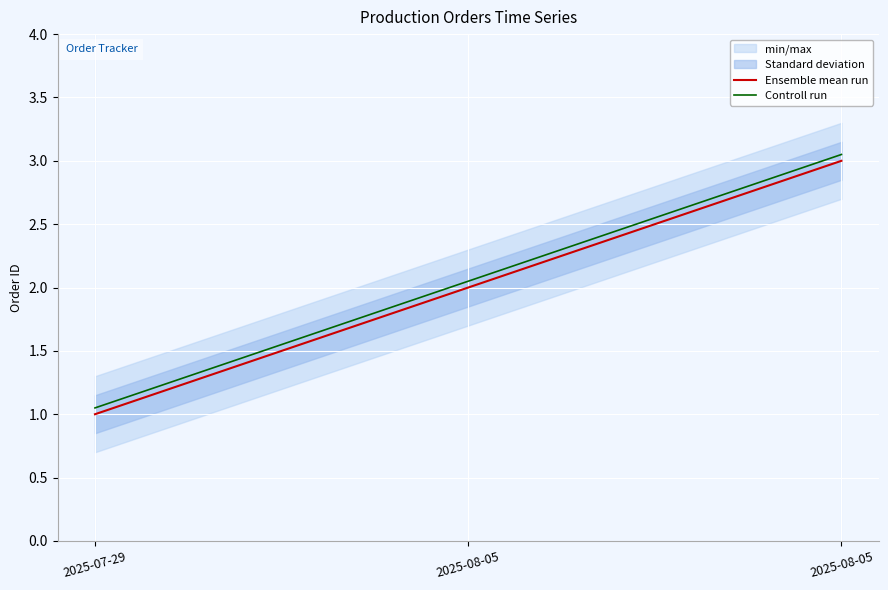

What is the smallest value displayed?

1.0